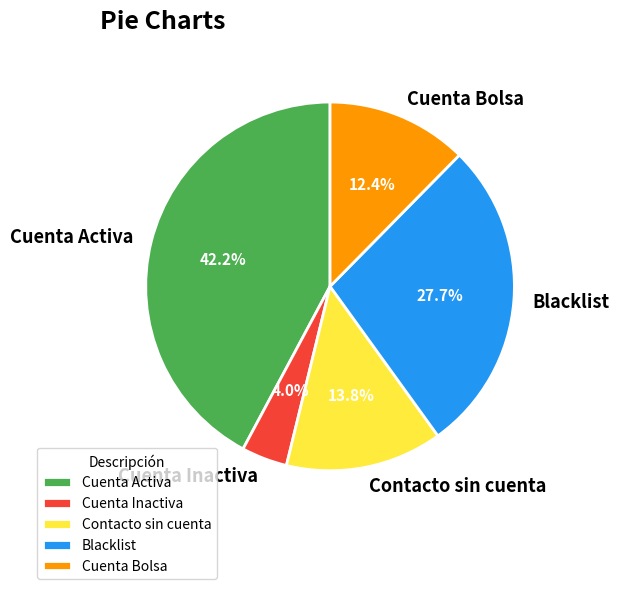

Which category has the smallest portion of the pie?

Cuenta Inactiva